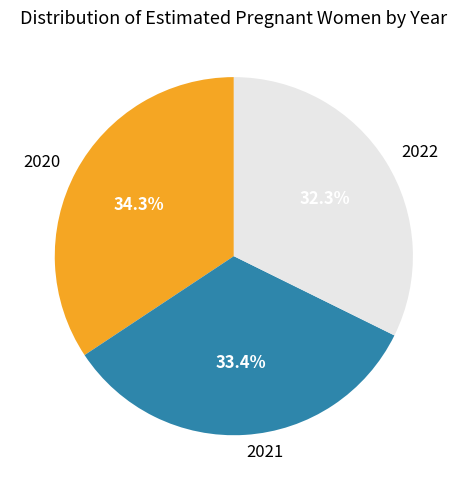

What percentage is NOT represented by 2020?

65.7%